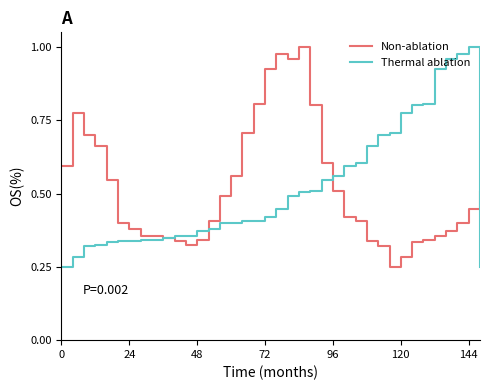

True or false: Non-ablation and Thermal ablation cross at least once.

True